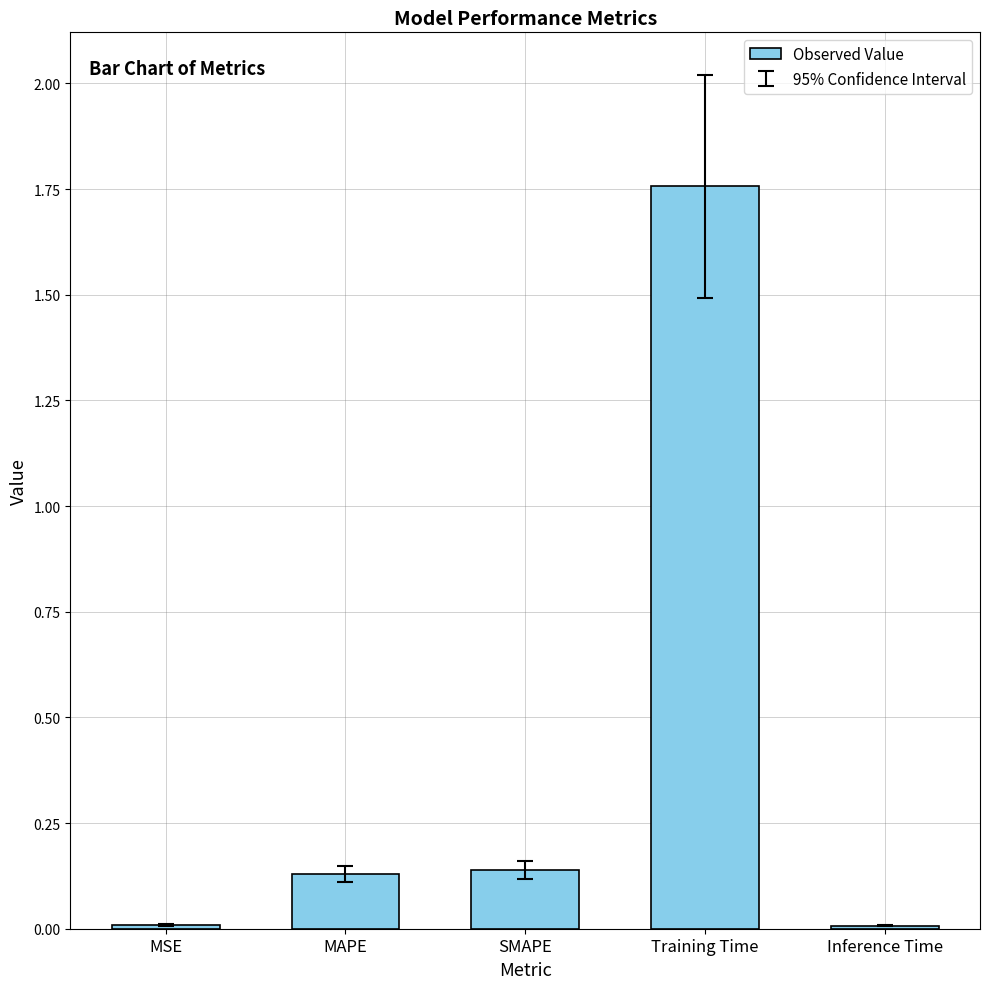

Between Training Time and SMAPE, which is larger?

Training Time